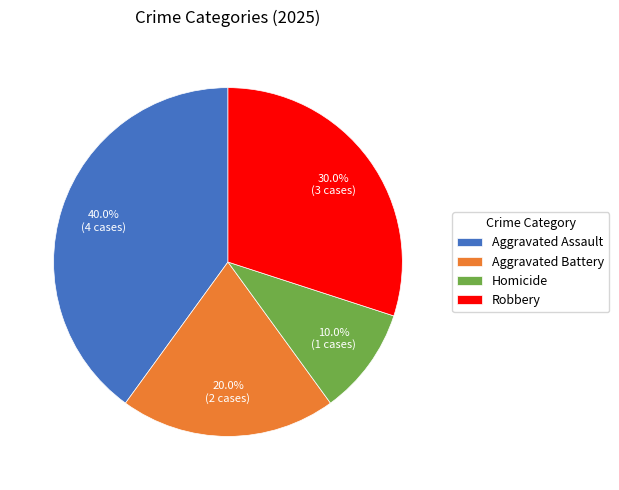

To the nearest percent, what portion does Aggravated Assault represent?

40%